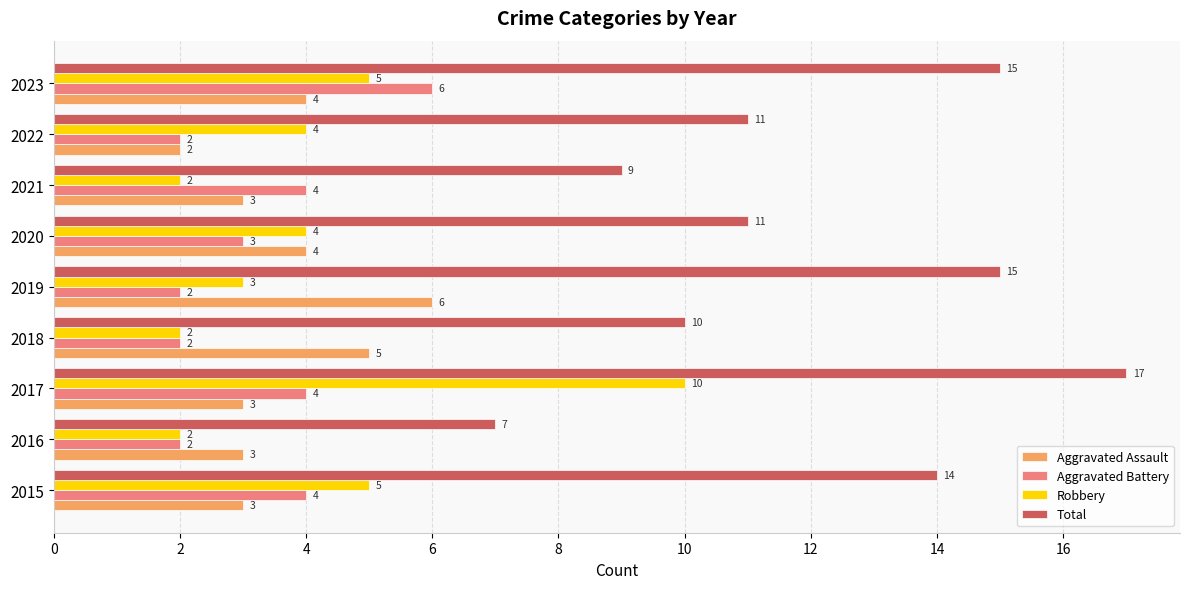

At which category is the sum across all series the highest?

2017